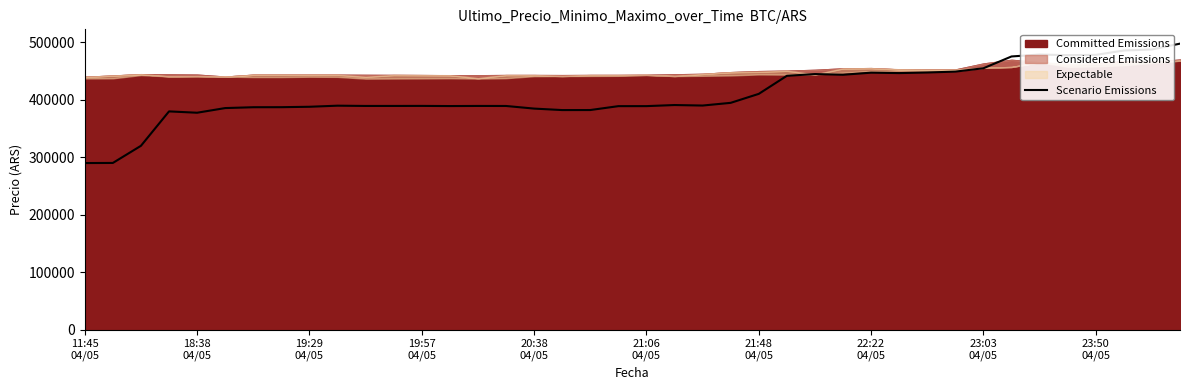

Reading left to right, what are all the values shown in this chart?

289825	290021	319849	379717	377385	385500	386956	387037	387757	389662	389187	389205	389267	389004	389192	389144	384595	382016	382078	388833	388888	390775	389894	394592	410206	441608	444676	443470	447097	446361	447393	448925	454772	475295	478615	477550	478057	485641	487467	497619